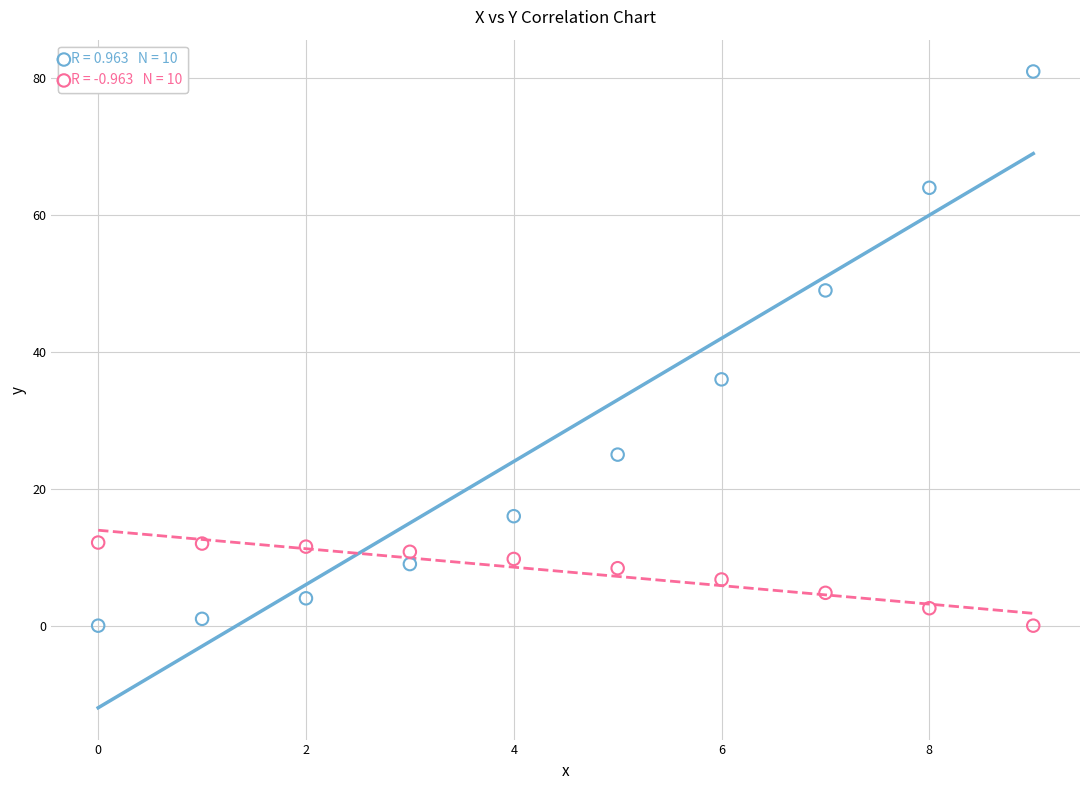

Across all data points, what is the range of Y values (max minus min)?

81.0